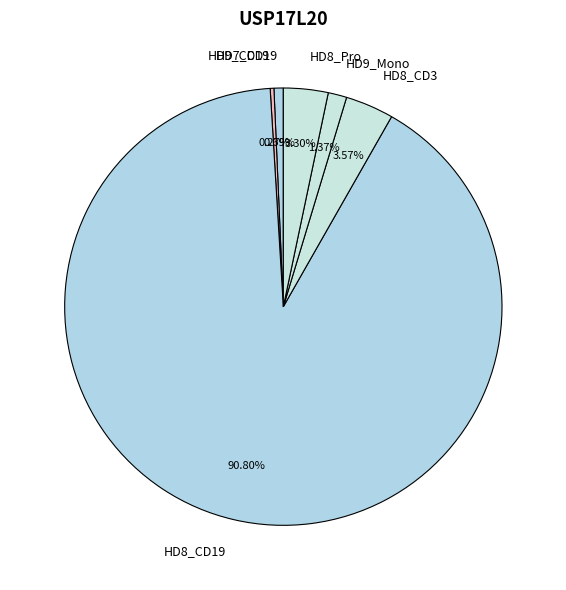

Combined, do HD7_CD19 and HD8_CD19 account for over 50%?

Yes